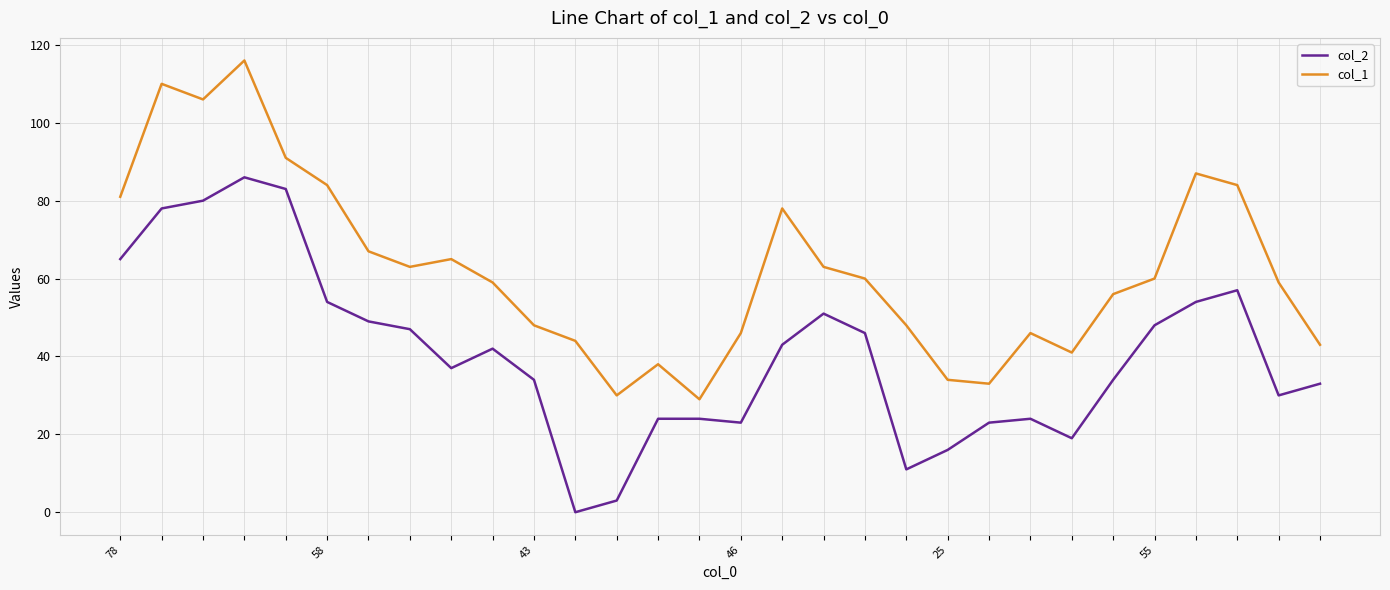

What is the greatest value displayed?

116